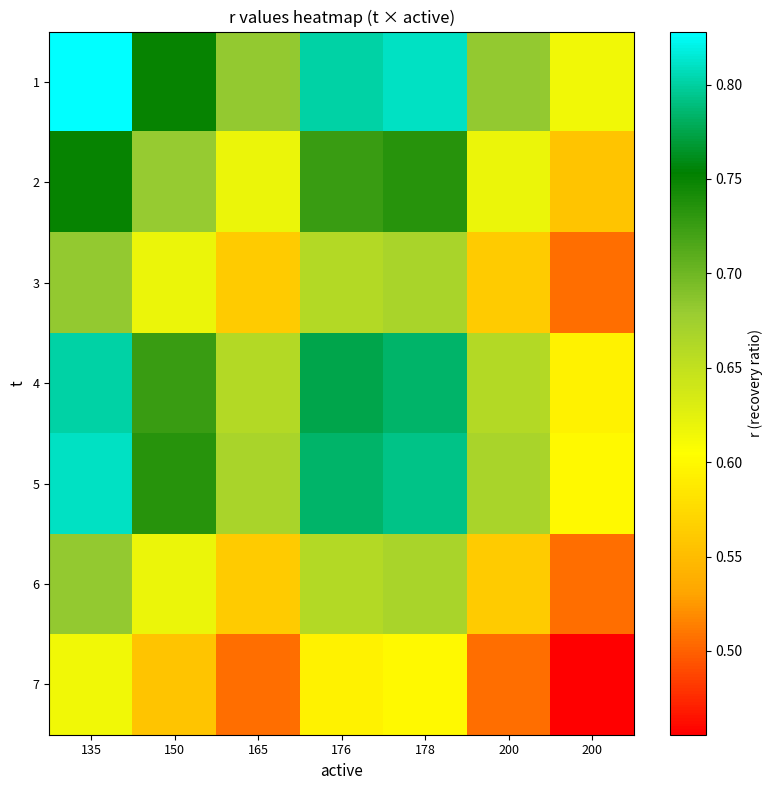

Which series changed the most between 165 and 176?

1